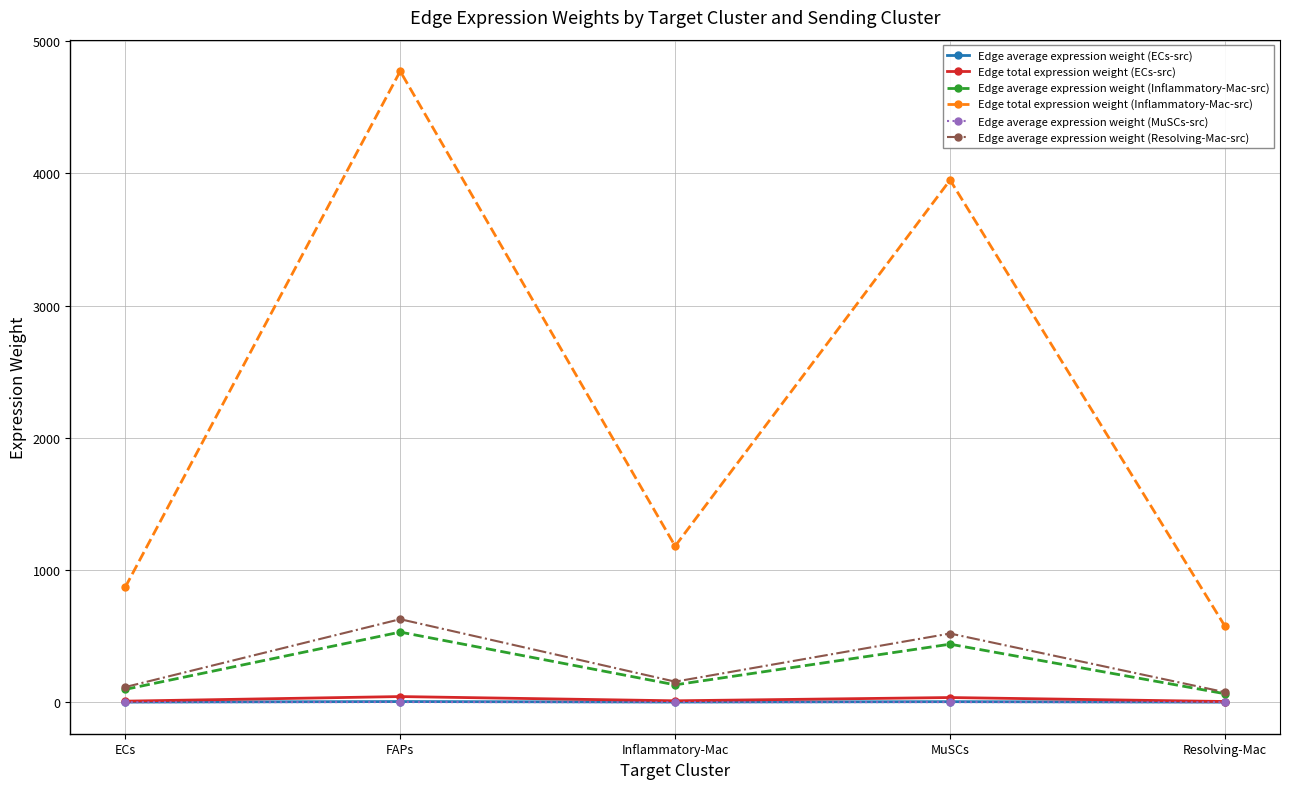

Between ECs and Resolving-Mac, which series saw the biggest shift?

Edge total expression weight (Inflammatory-Mac-src)